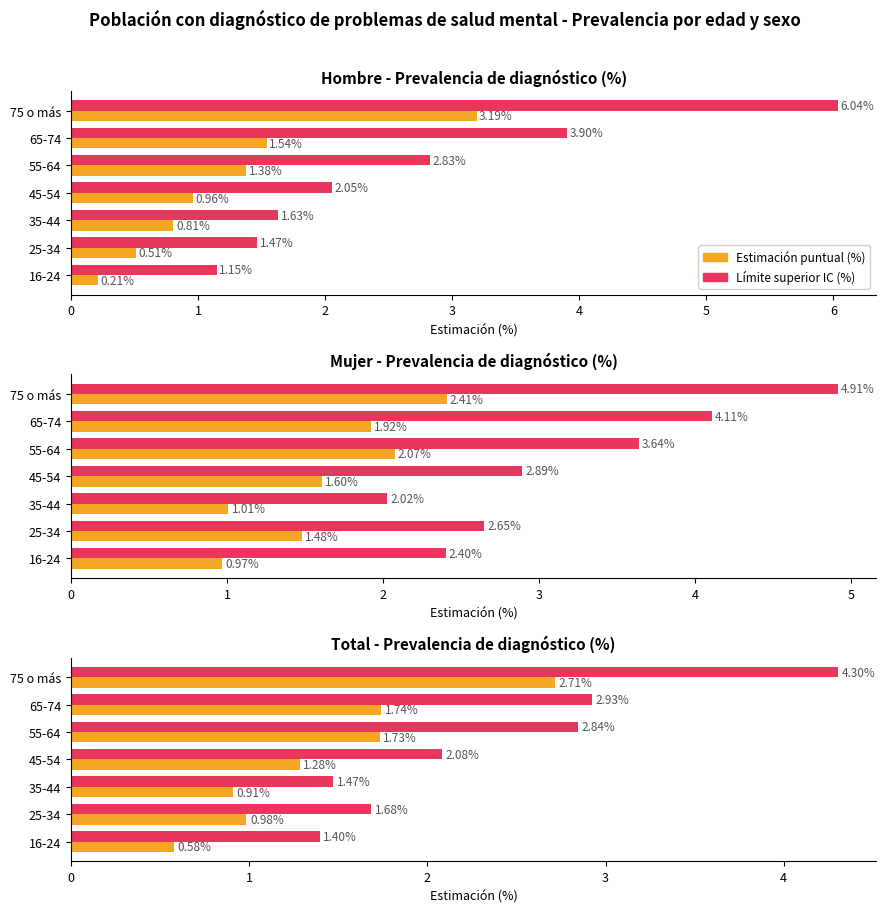

How many groups of bars are there?

7